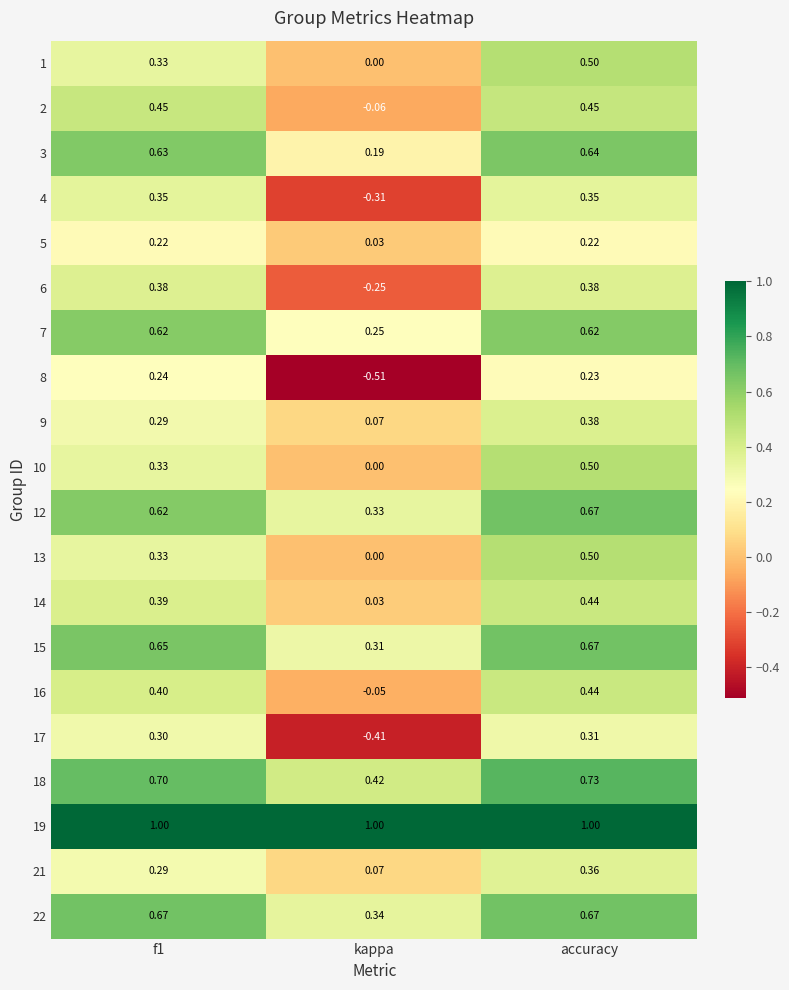

At which category is the sum across all series the highest?

accuracy